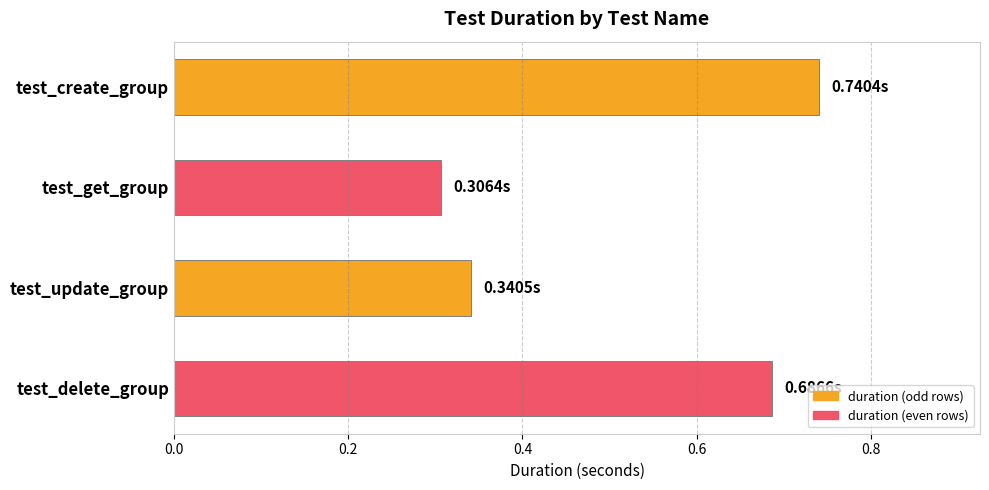

What is the label of the 3rd bar from the bottom?

test_get_group